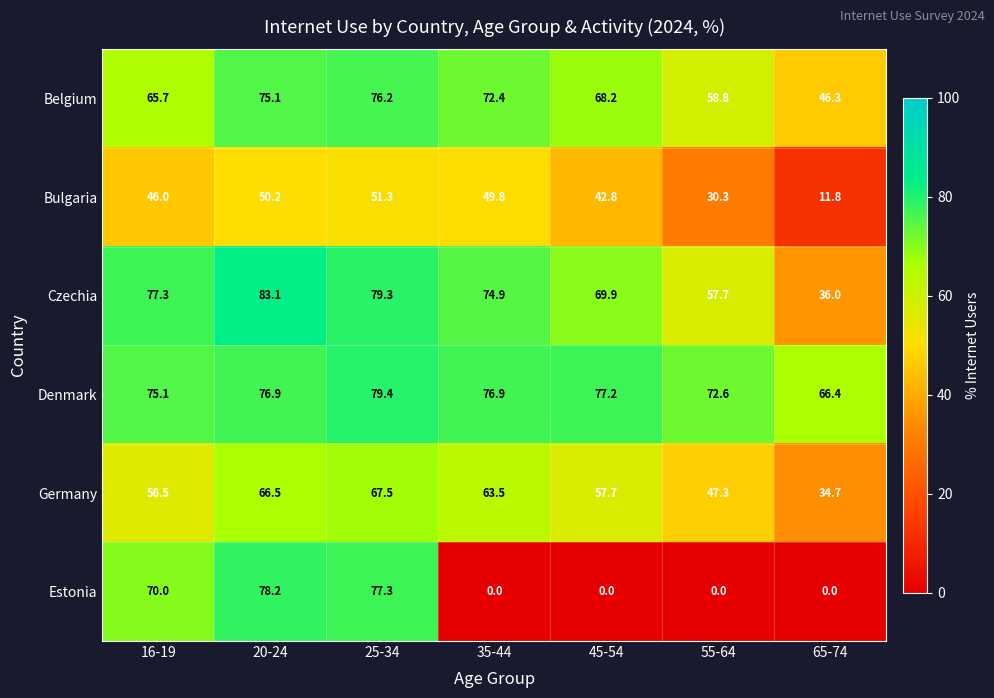

Rank the categories by Bulgaria value from highest to lowest.

25-34, 20-24, 35-44, 16-19, 45-54, 55-64, 65-74